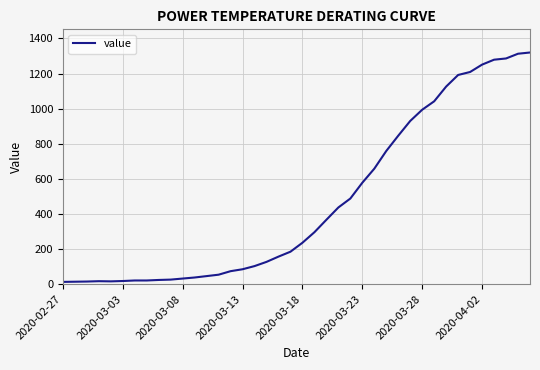

What is the maximum value shown in the chart?

1320